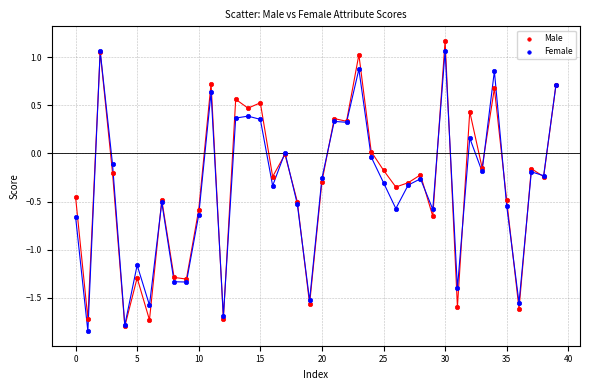

What are all the series names shown in the legend?

Male, Female